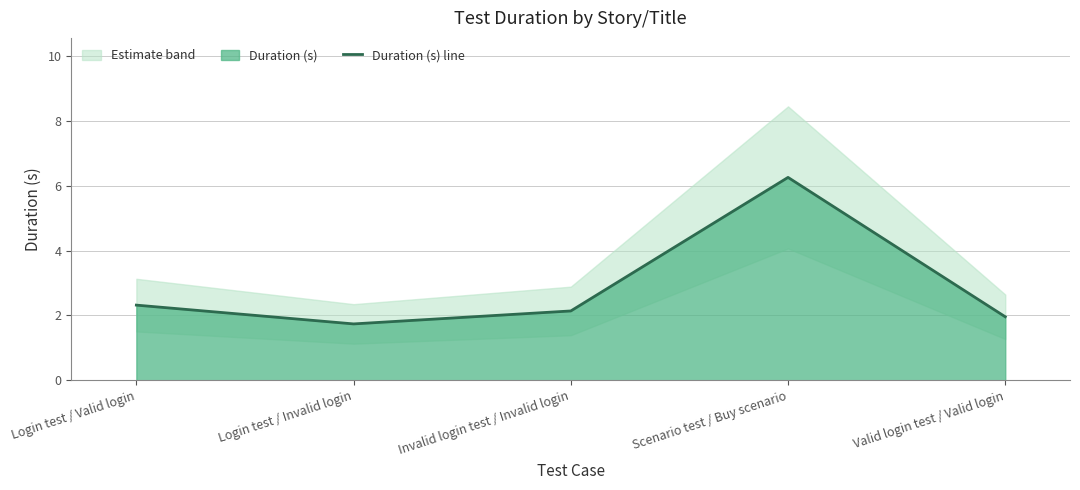

The value at Invalid login test / Invalid login is 2.1. True or false?

True